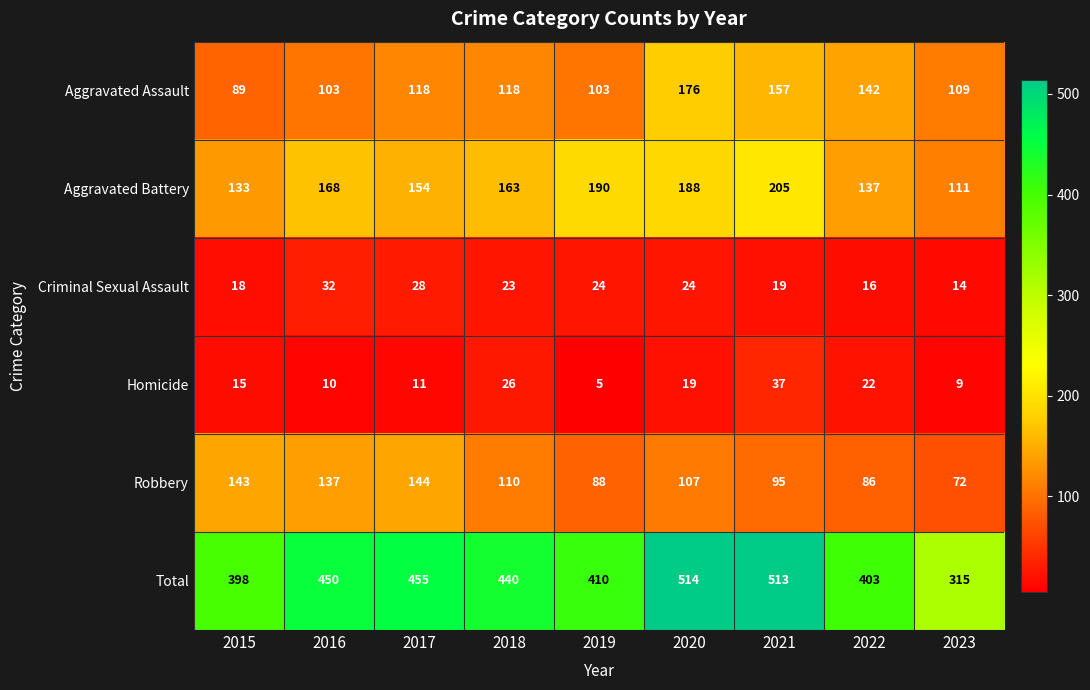

What is the difference between the Robbery values at 2022 and 2017?

58